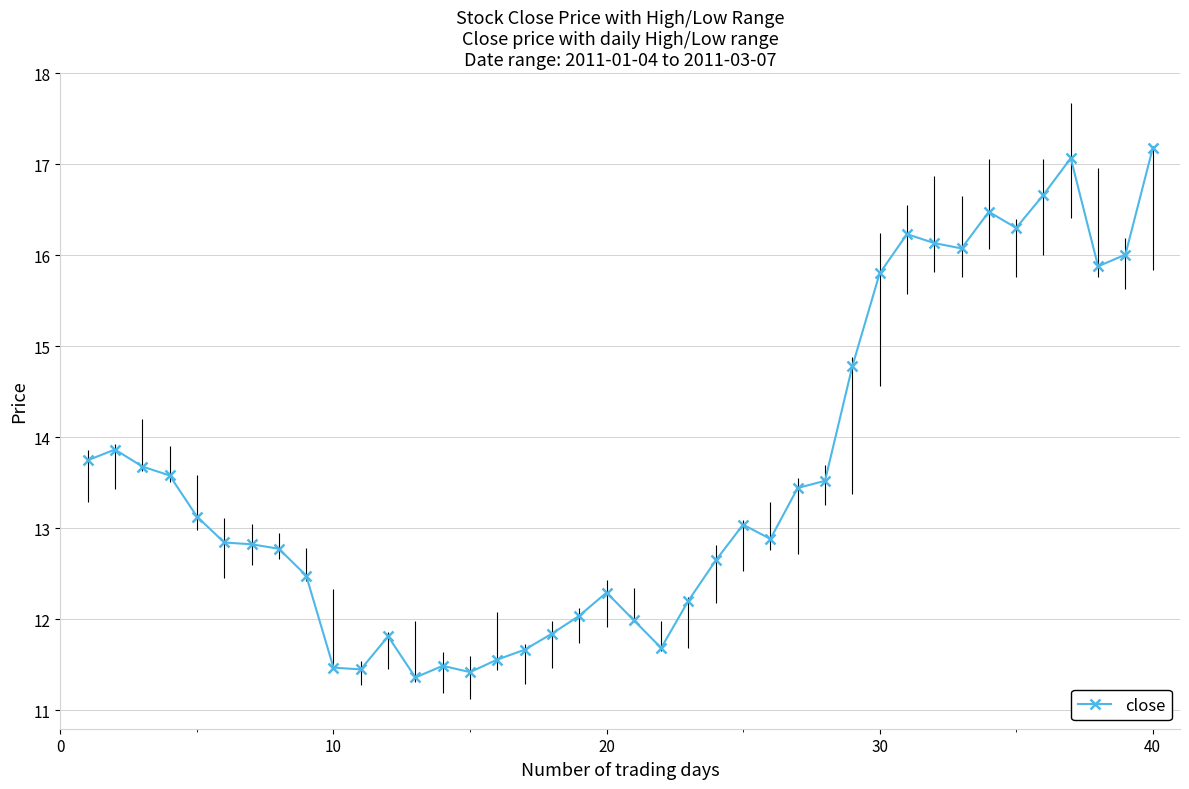

What is the average value?

13.6